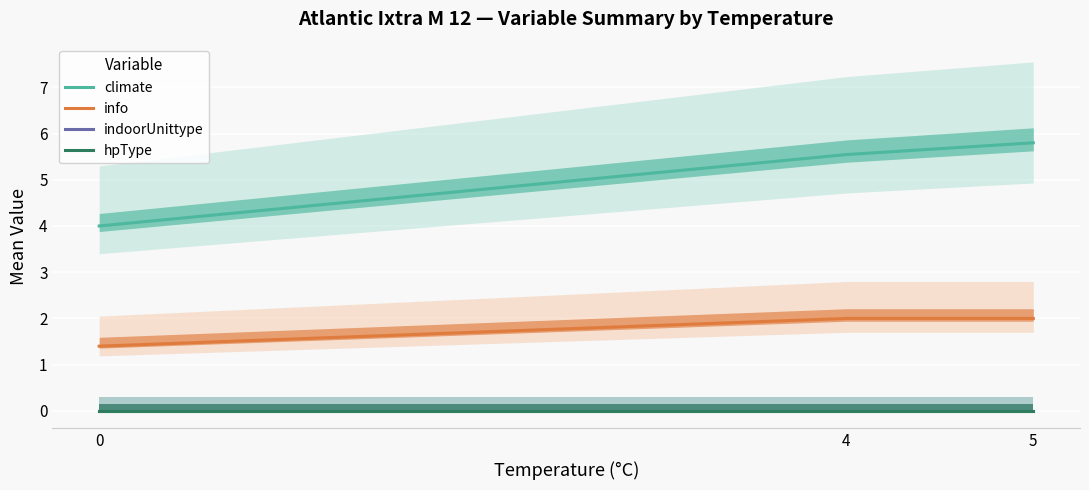

What is the average value of the info series?

1.8